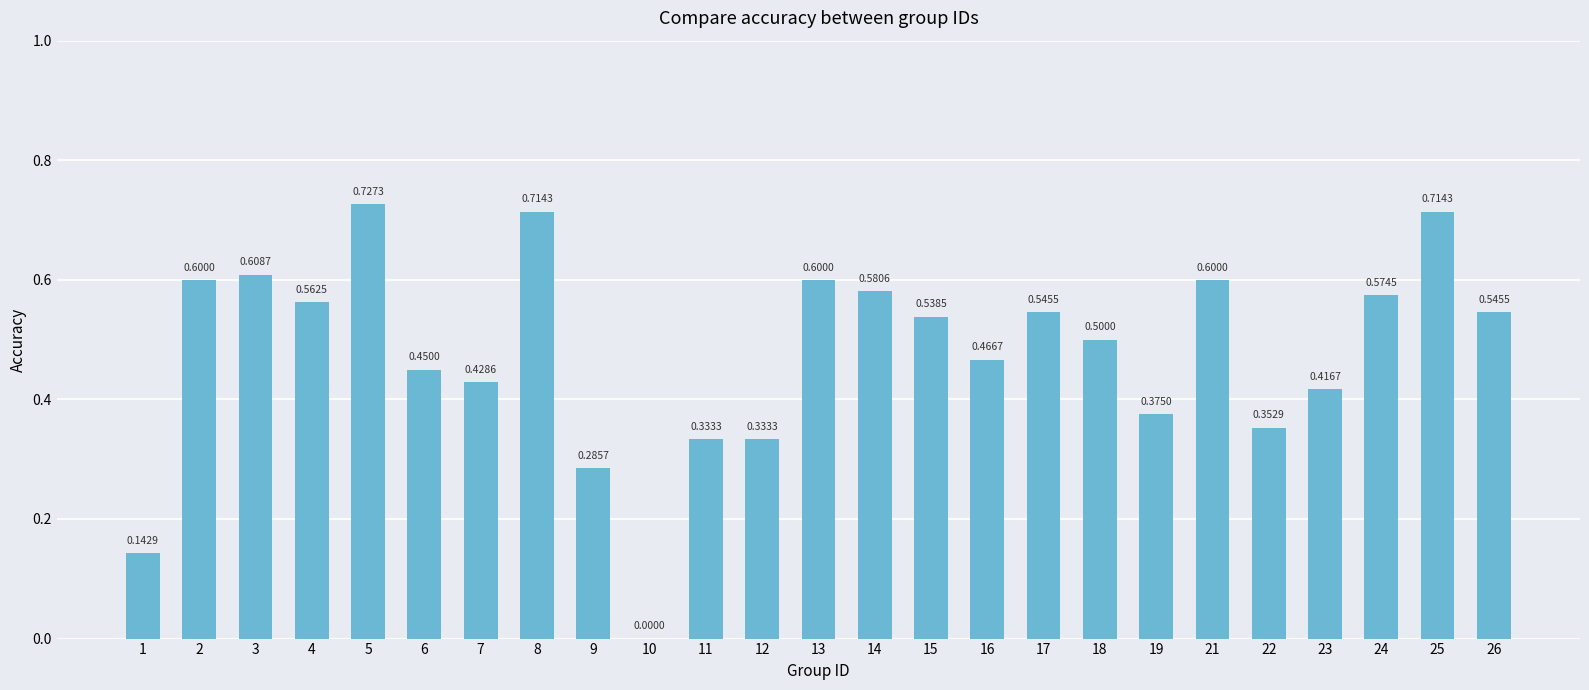

Between 16 and 12, which is larger?

16